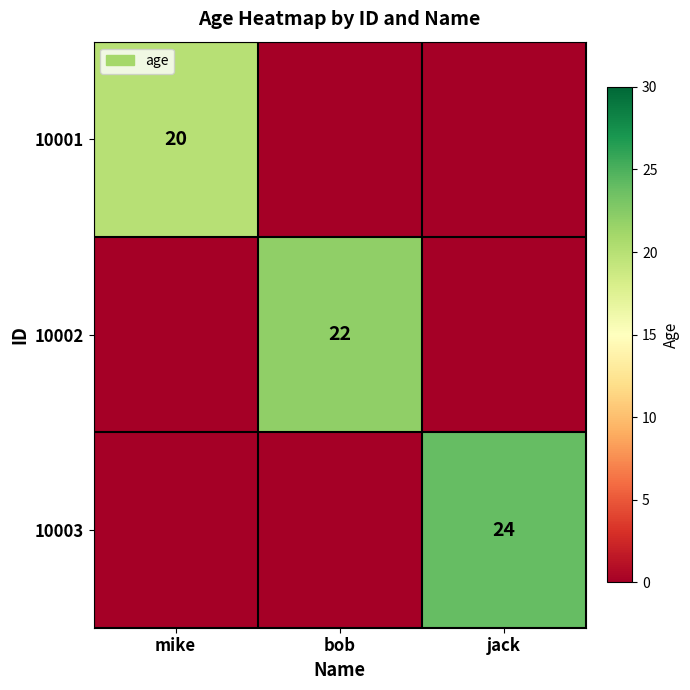

The 10002 series shows 11 at bob. True or false?

False